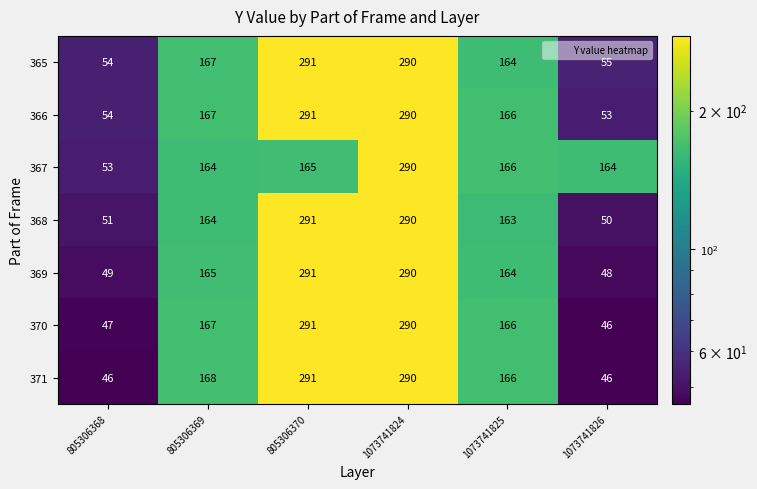

At which category does the chart reach its peak across all series?

805306370